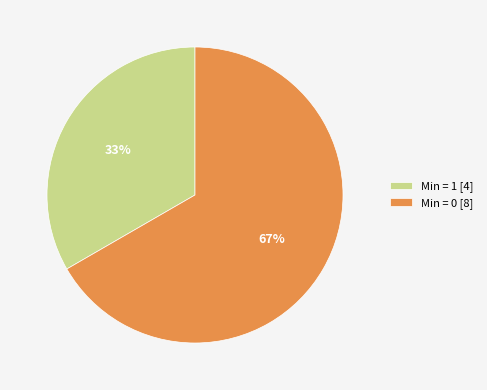

Is the sum of Min = 0 [8] and Min = 1 [4] greater than half?

Yes